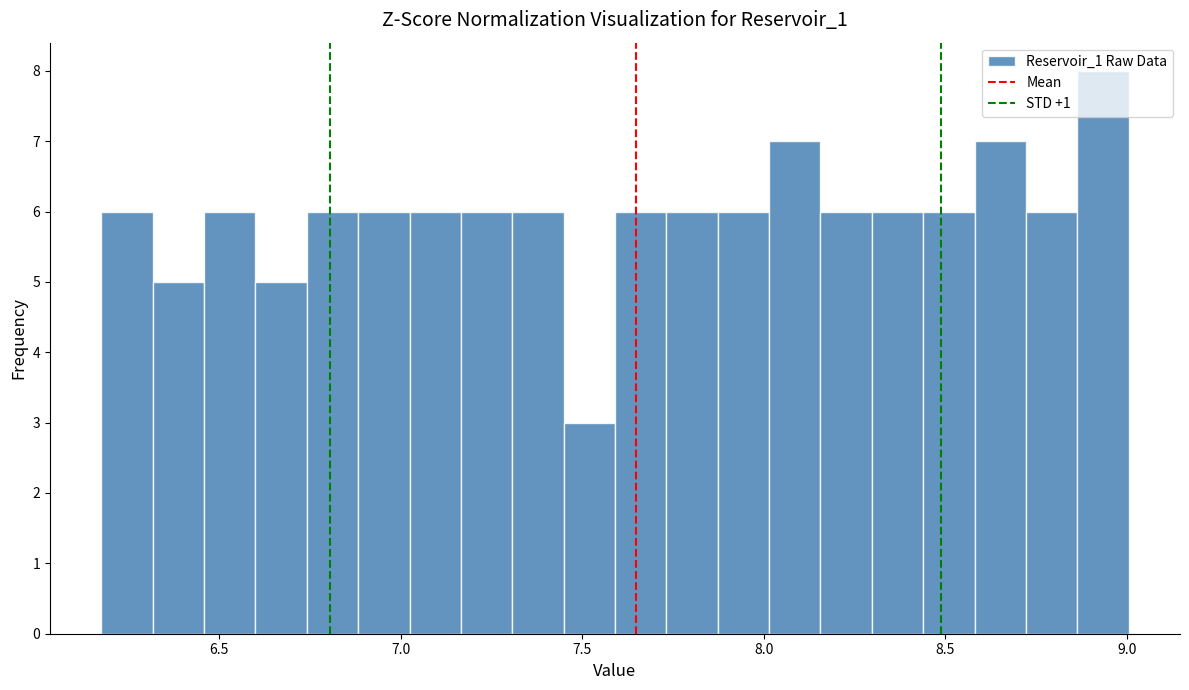

Around what value on the x-axis is the tallest bar? Give the approximate position of its centre, as read against the axis.

8.95